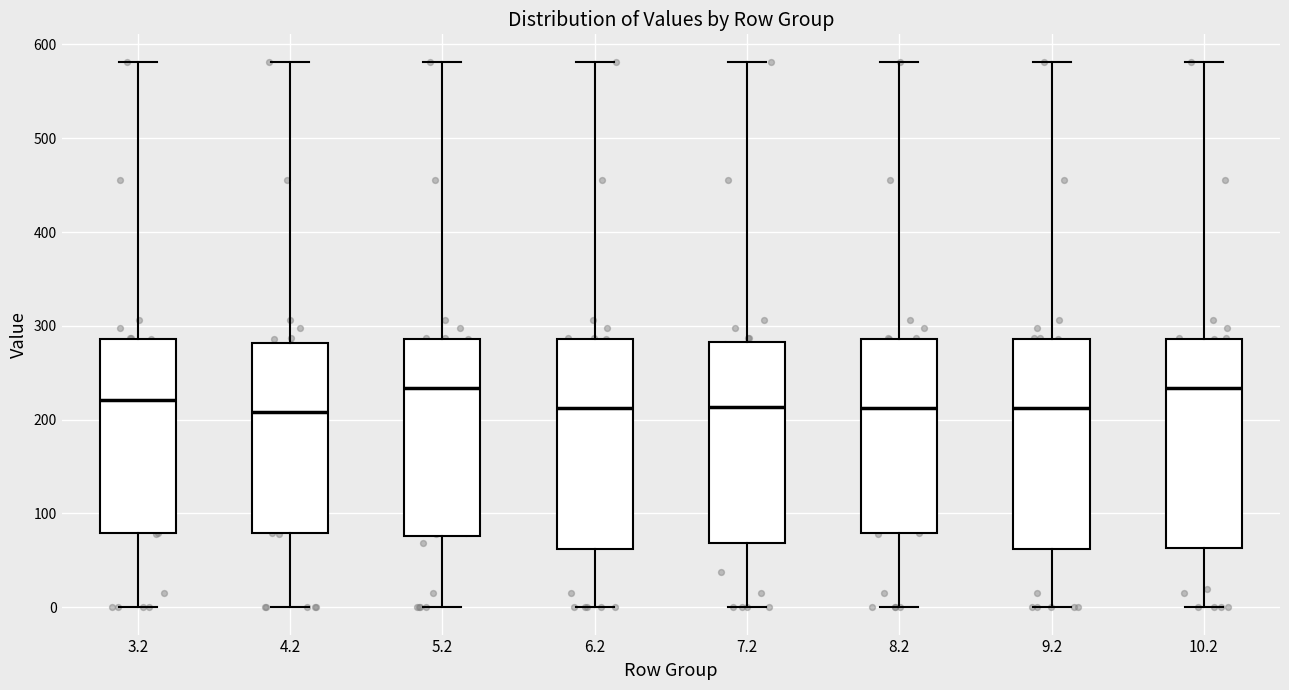

Reading left to right, transcribe this box plot: for each box, give where its median line is, the range the box spans, and where its two whiskers end, as read against the y-axis. The values are not printed on the chart, so give them approximately, as read against the axis.

3.2: median 220, box 80 to 290, whiskers 0 to 580
4.2: median 210, box 80 to 280, whiskers 0 to 580
5.2: median 230, box 80 to 290, whiskers 0 to 580
6.2: median 210, box 60 to 290, whiskers 0 to 580
7.2: median 210, box 70 to 280, whiskers 0 to 580
8.2: median 210, box 80 to 290, whiskers 0 to 580
9.2: median 210, box 60 to 290, whiskers 0 to 580
10.2: median 230, box 60 to 290, whiskers 0 to 580